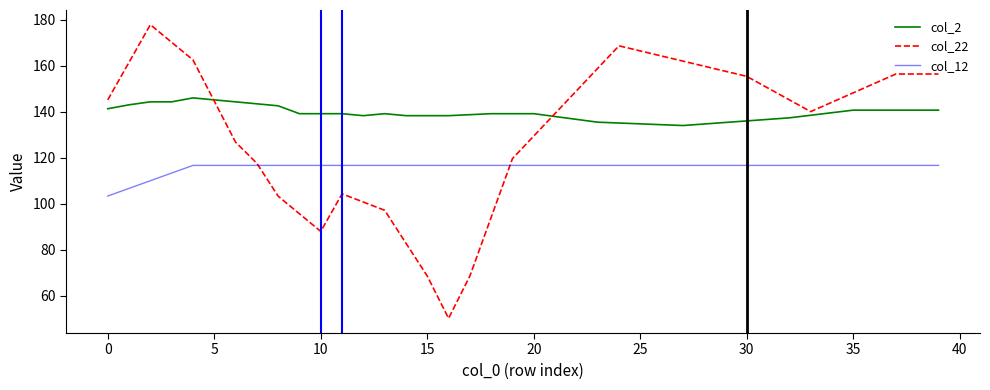

What is the highest value of the col_12 series?

116.7